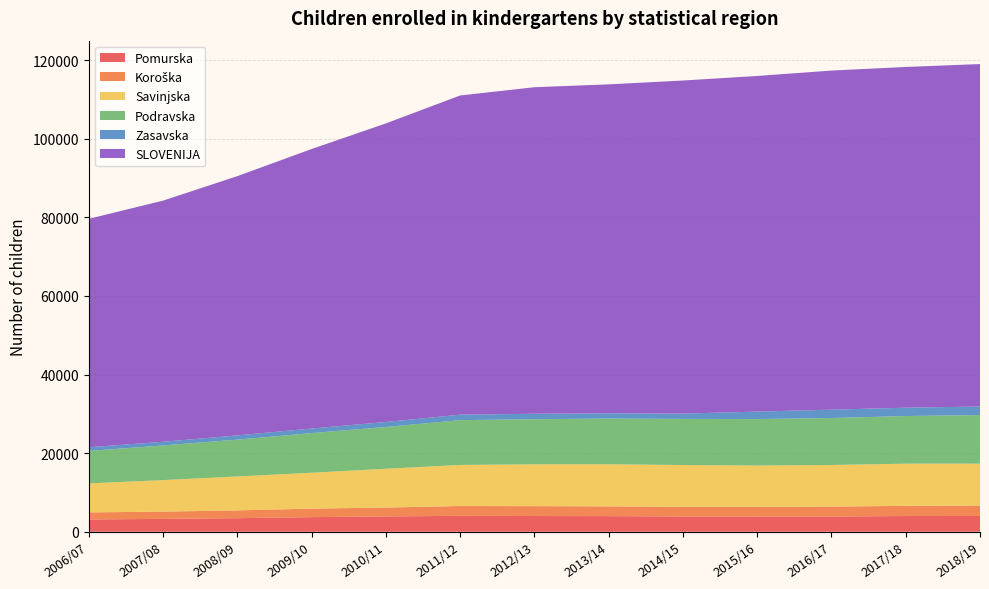

Reading left to right, what are all the values shown in this chart?

Pomurska: 2006/07=3133	2007/08=3276	2008/09=3458	2009/10=3717	2010/11=3902	2011/12=4049	2012/13=4001	2013/14=3975	2014/15=3897	2015/16=3874	2016/17=3875	2017/18=4000	2018/19=4008
Koroška: 2006/07=1788	2007/08=1845	2008/09=1979	2009/10=2164	2010/11=2256	2011/12=2492	2012/13=2510	2013/14=2481	2014/15=2438	2015/16=2457	2016/17=2521	2017/18=2594	2018/19=2641
Savinjska: 2006/07=7372	2007/08=8023	2008/09=8630	2009/10=9131	2010/11=9868	2011/12=10453	2012/13=10651	2013/14=10715	2014/15=10636	2015/16=10514	2016/17=10588	2017/18=10726	2018/19=10677
Podravska: 2006/07=8274	2007/08=8812	2008/09=9369	2009/10=10090	2010/11=10637	2011/12=11396	2012/13=11472	2013/14=11640	2014/15=11739	2015/16=11826	2016/17=11949	2017/18=12127	2018/19=12376
Zasavska: 2006/07=931	2007/08=939	2008/09=1084	2009/10=1162	2010/11=1267	2011/12=1399	2012/13=1388	2013/14=1328	2014/15=1358	2015/16=1900	2016/17=2131	2017/18=2121	2018/19=2160
SLOVENIJA: 2006/07=58127	2007/08=61359	2008/09=65966	2009/10=71124	2010/11=75972	2011/12=81221	2012/13=83090	2013/14=83700	2014/15=84750	2015/16=85407	2016/17=86284	2017/18=86703	2018/19=87147